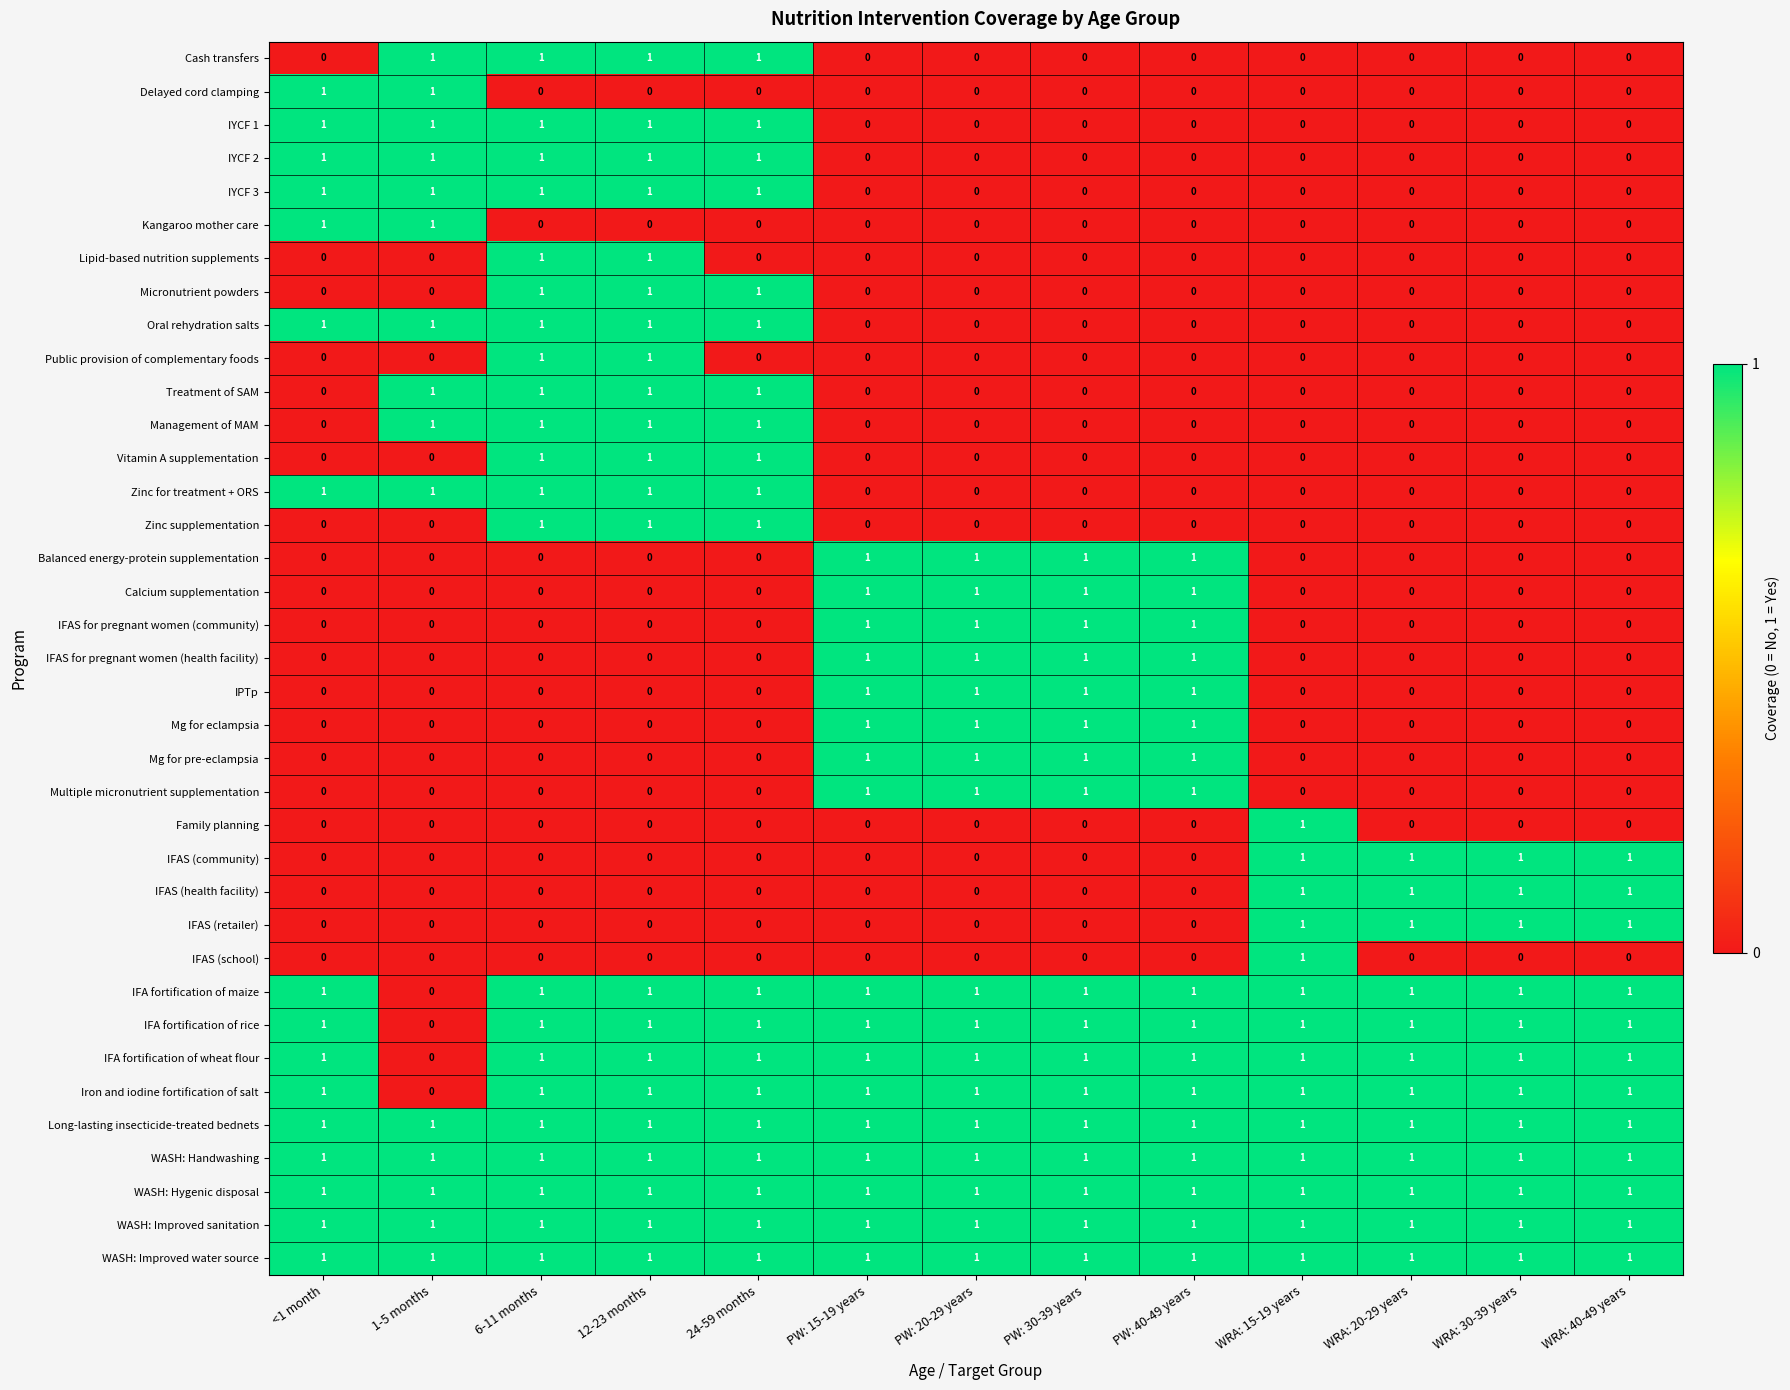

At which label is IFA fortification of maize closest to 0?

1-5 months